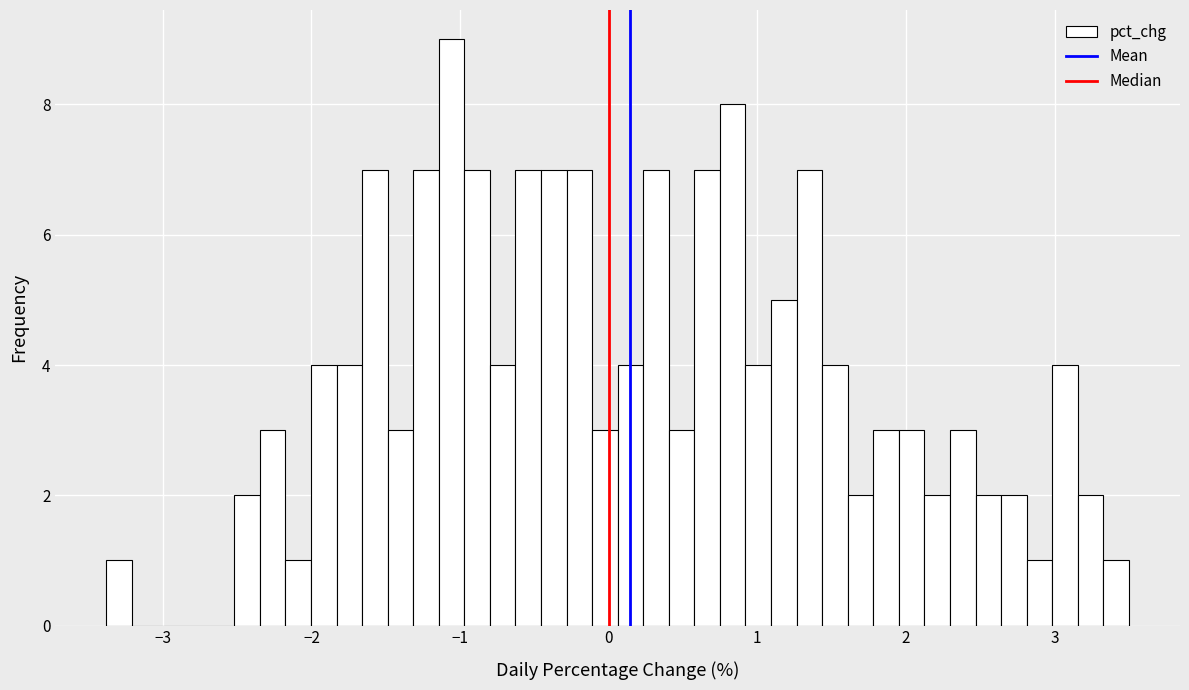

Read against the x-axis, roughly where is the centre of the tallest bar?

-1.1